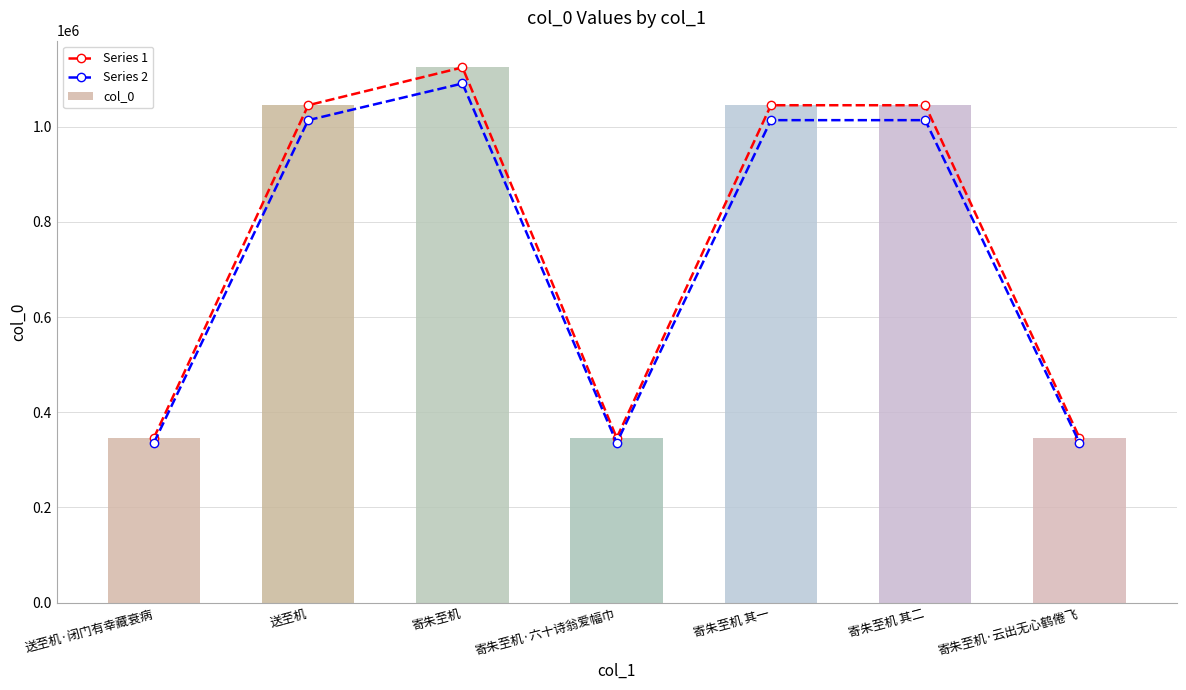

What is the label of the 6th bar from the right?

送至机